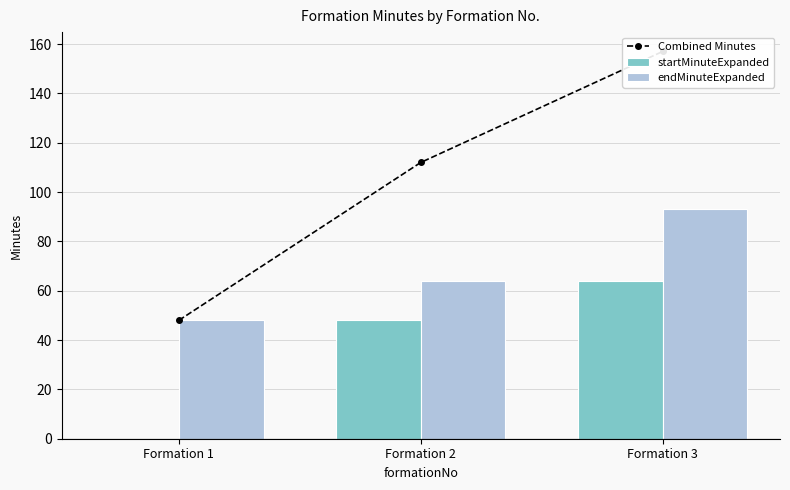

What is the sum of the endMinuteExpanded values at Formation 2 and Formation 1?

112